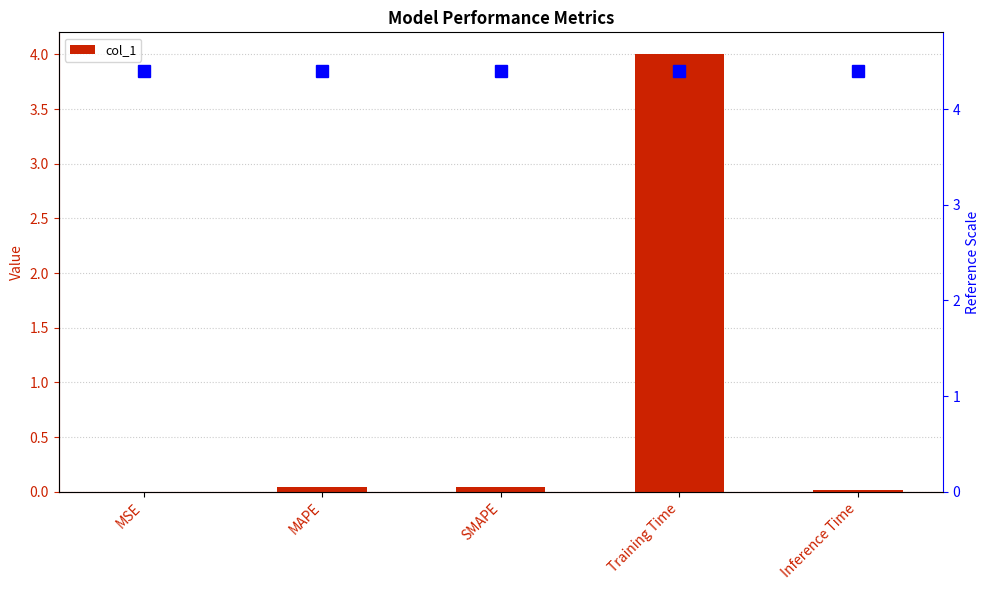

List the labels in order of value, smallest first.

MSE, Inference Time, MAPE, SMAPE, Training Time